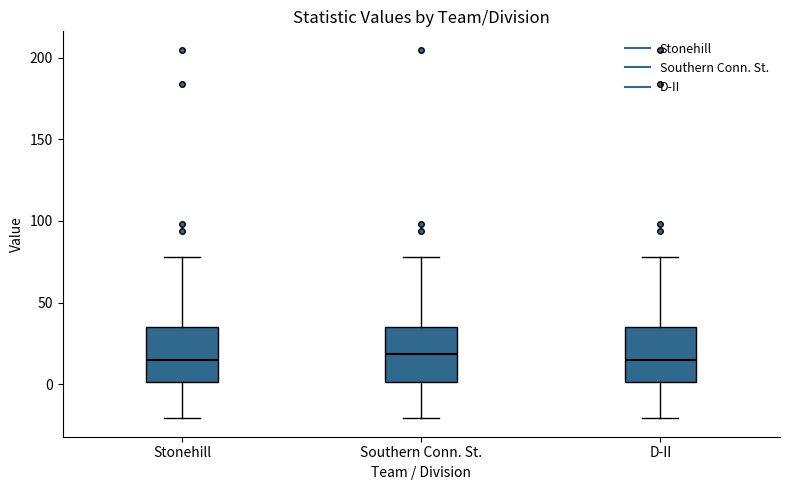

Where does the median line of the box for Southern Conn. St. sit on the y-axis? The values are not printed on the chart, so give them approximately, as read against the axis.

20